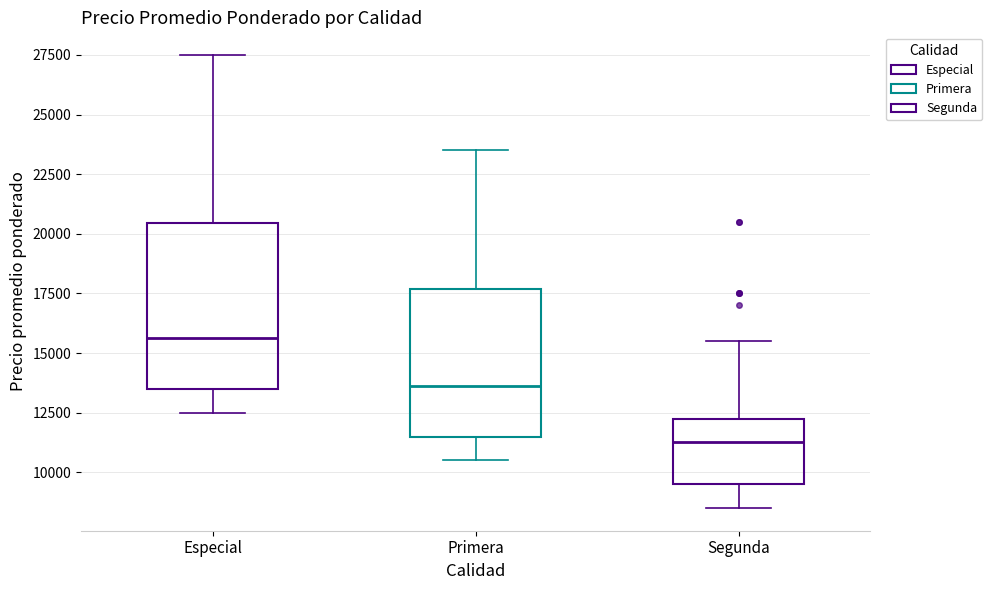

Comparing the boxes themselves (not the whiskers), which one is the tallest?

Especial